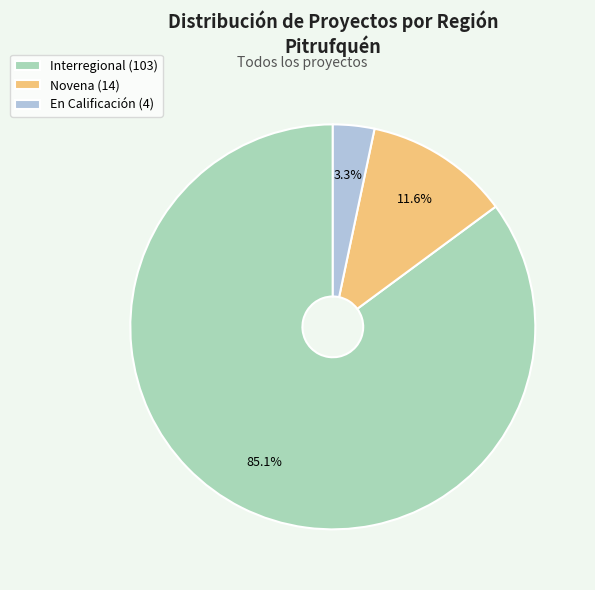

What is the smallest slice in the pie chart?

En Calificación